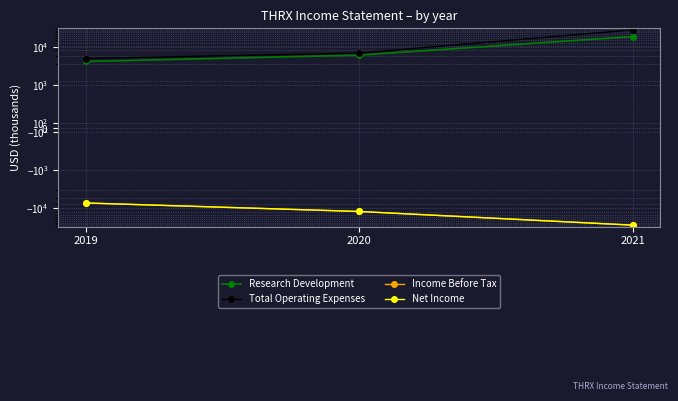

Which series changed the most between 2019 and 2021?

Total Operating Expenses